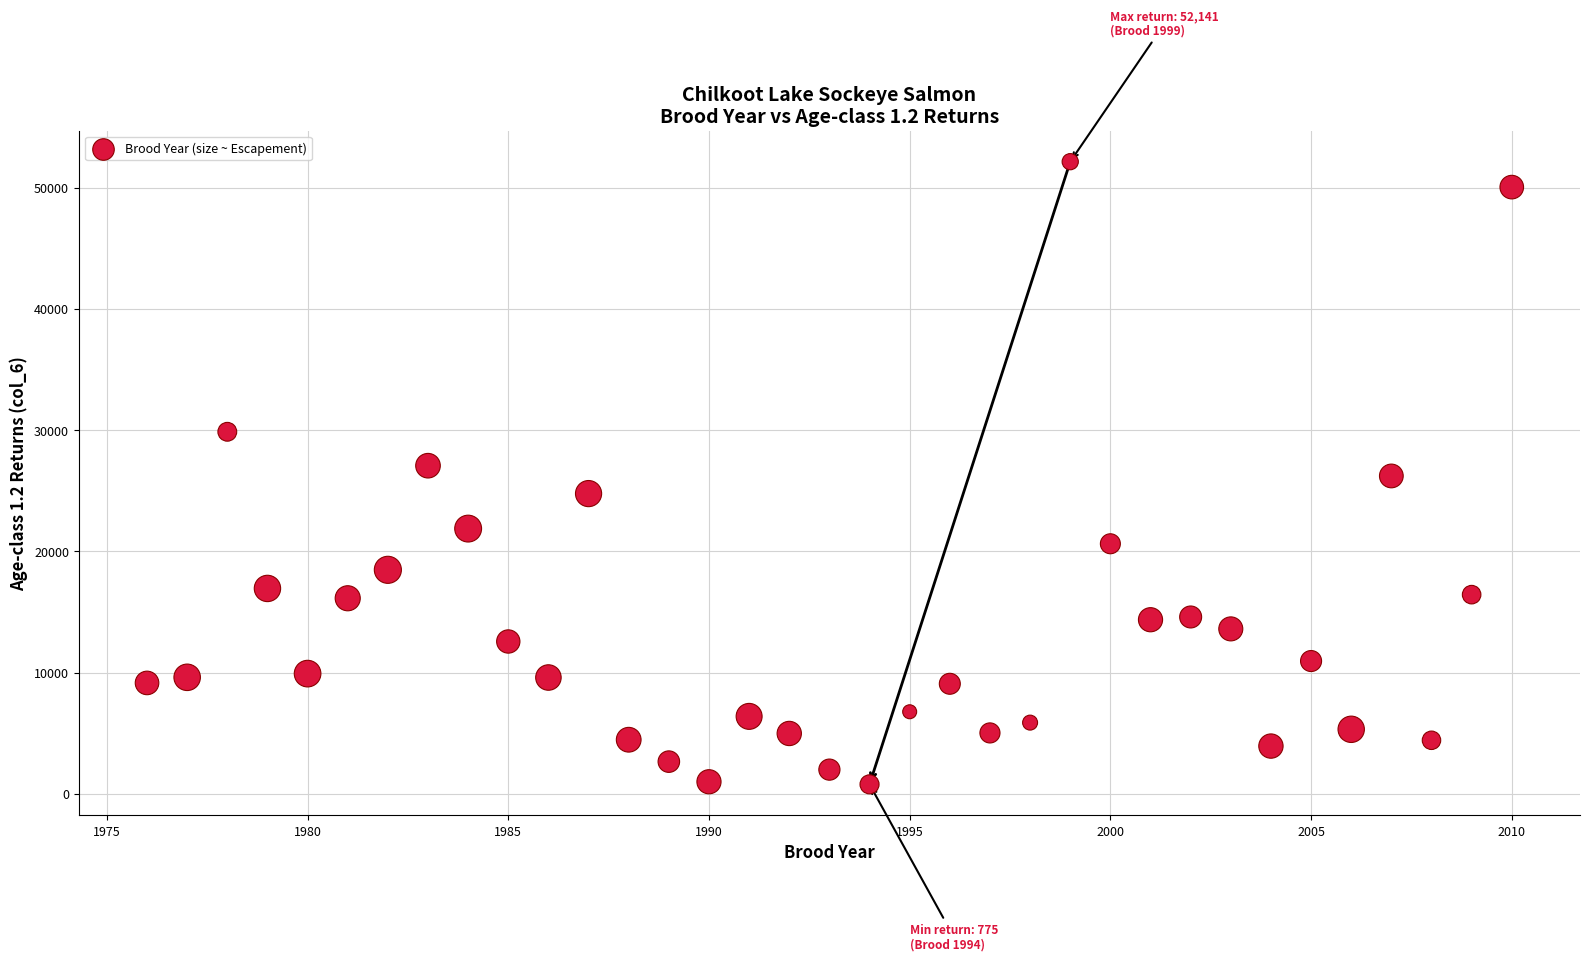

What is the range of X values (max minus min)?

34.0